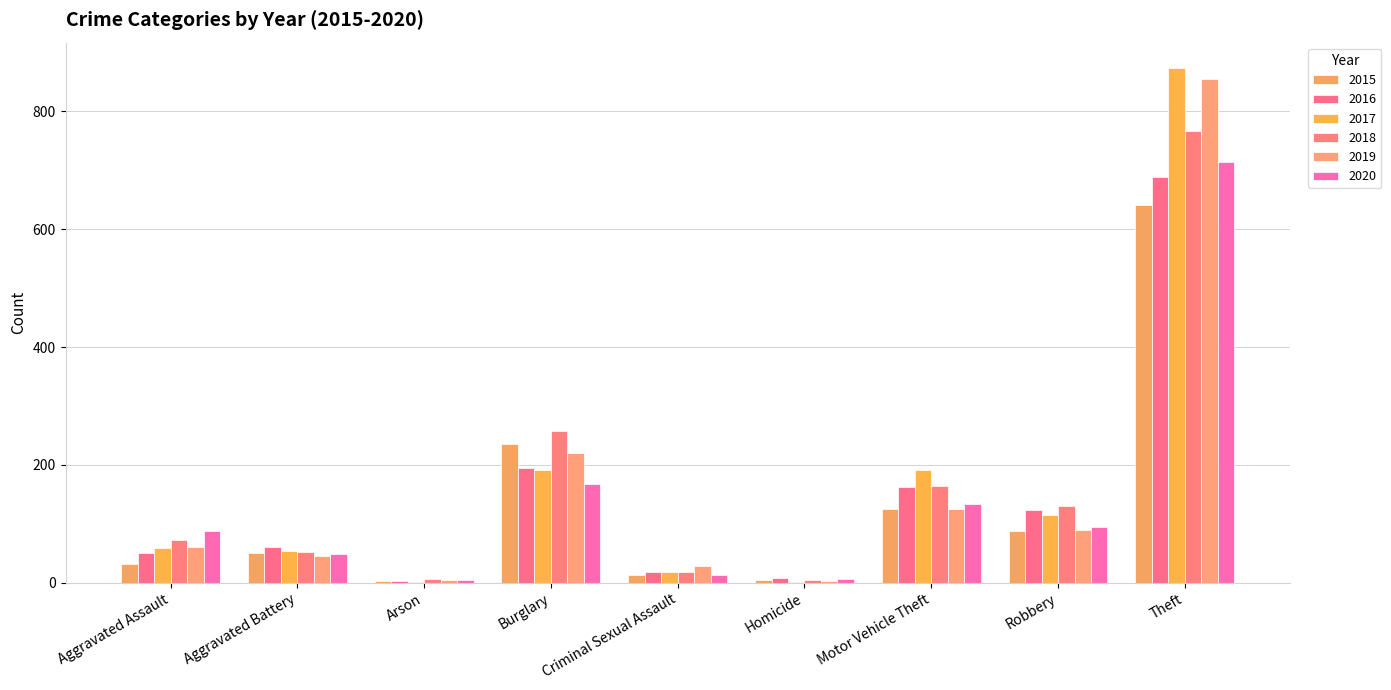

Count the number of categories in the chart.

9